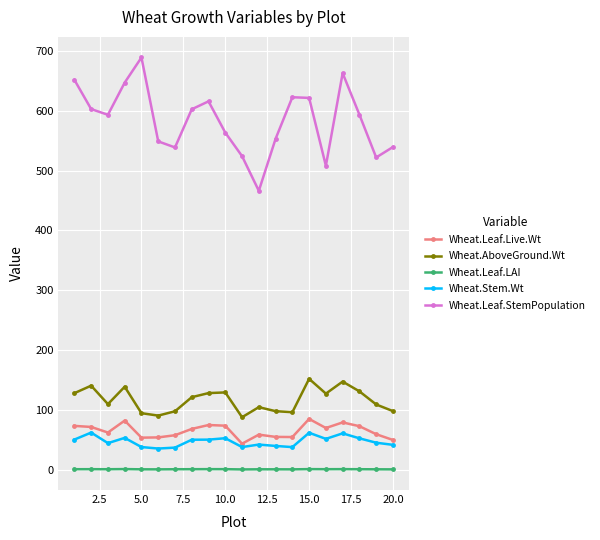

What is the value of the Wheat.AboveGround.Wt point at the 13th from the left?

97.9